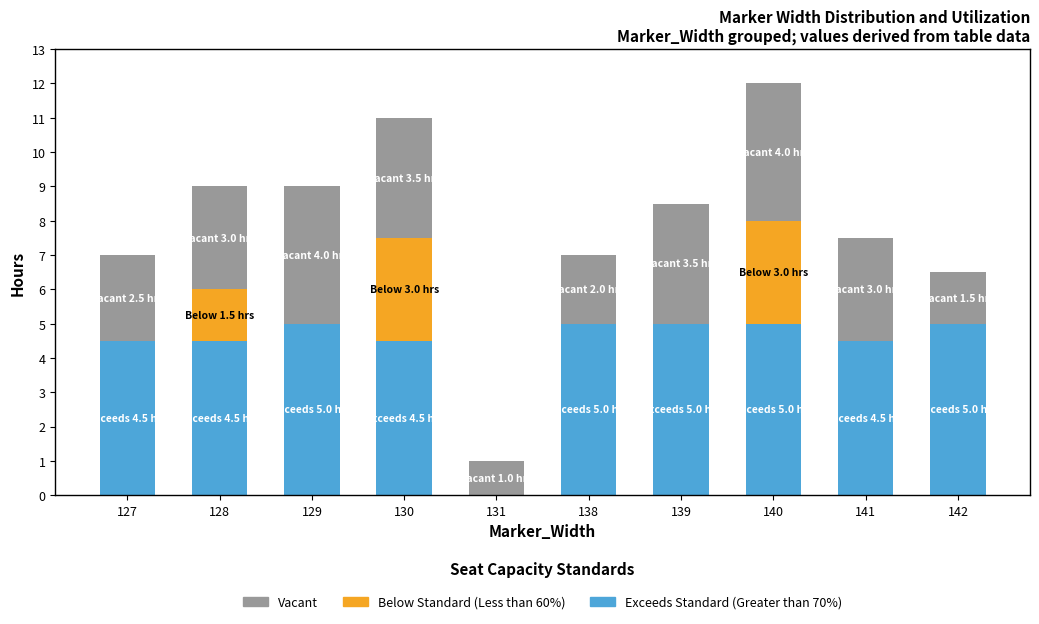

Reading left to right, what are the values for Exceeds Standard (Greater than 70%)?

127=4.5	128=4.5	129=5.0	130=4.5	131=0.0	138=5.0	139=5.0	140=5.0	141=4.5	142=5.0